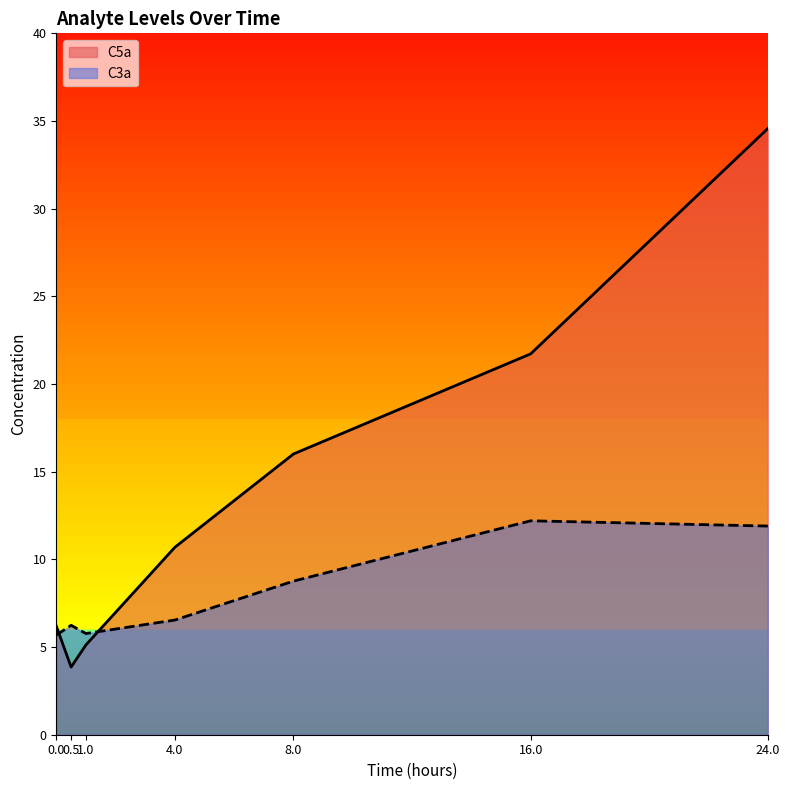

Which series has the largest total across all categories?

C5a